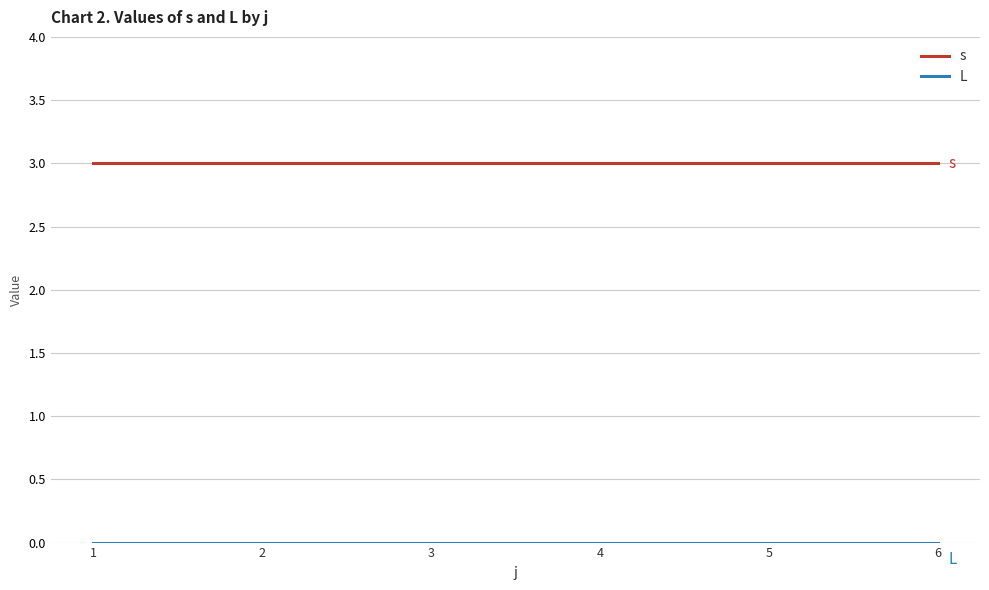

What is the maximum value for s?

3